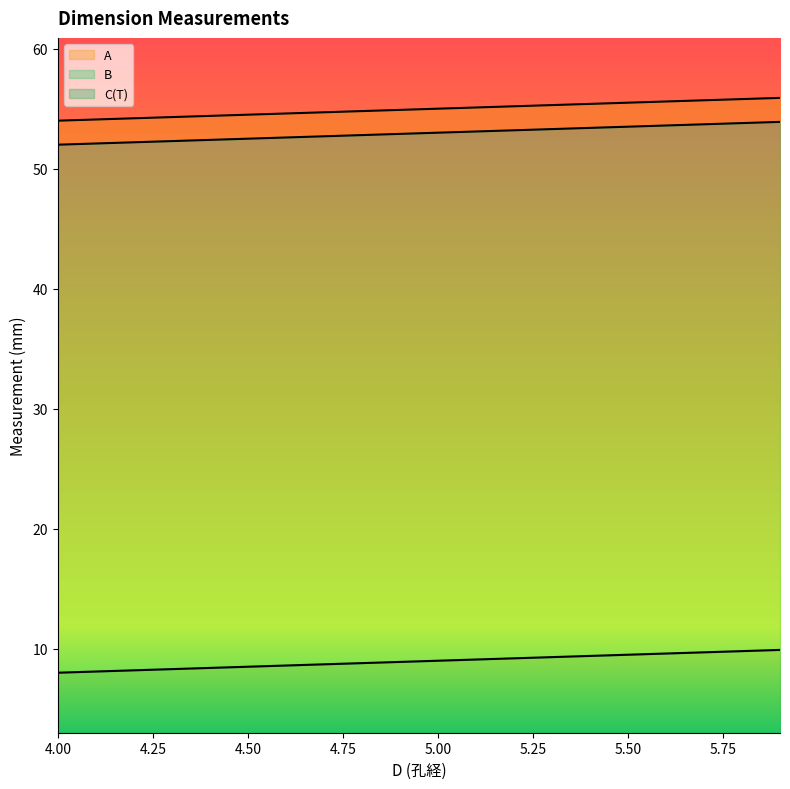

Does the chart have visible grid lines?

No